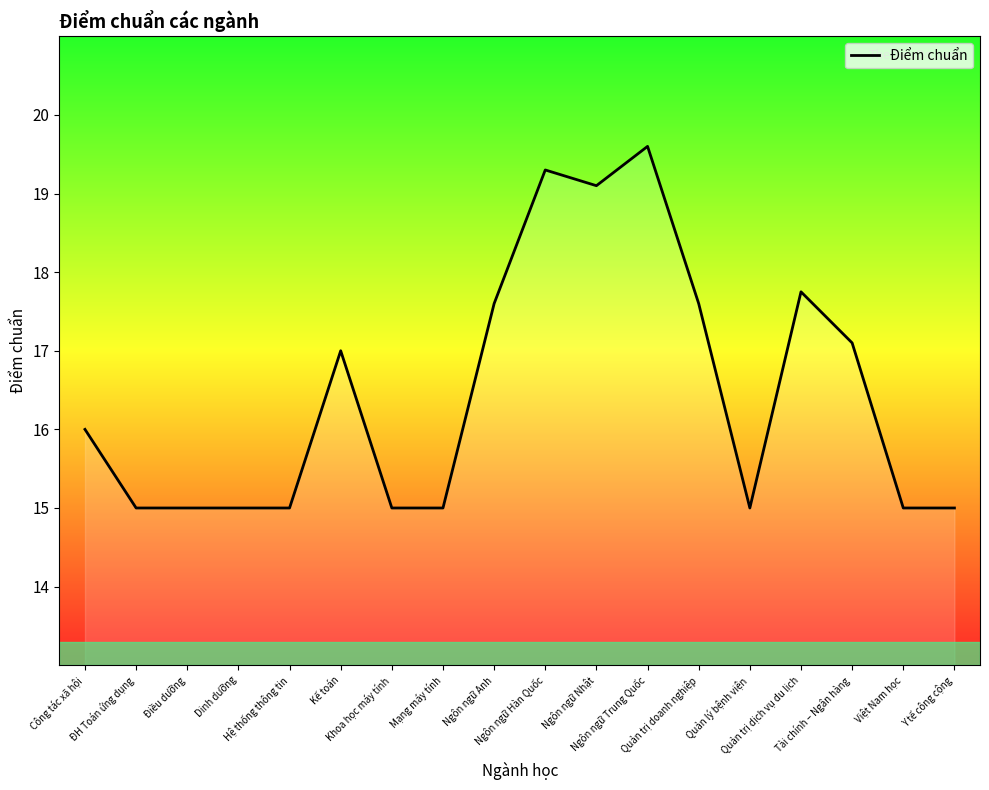

Approximately how many times larger is the value at Điều dưỡng compared to Công tác xã hội?

0.9